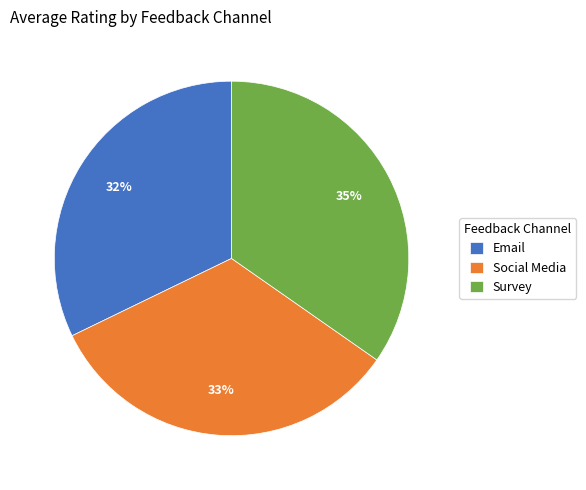

Which has a higher value, Social Media or Survey?

Survey